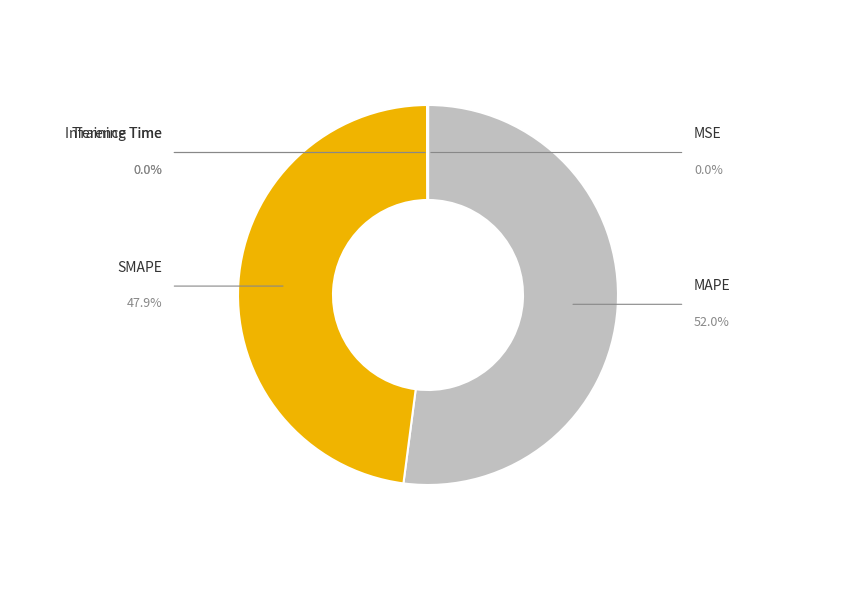

How many segments does this pie chart have?

5